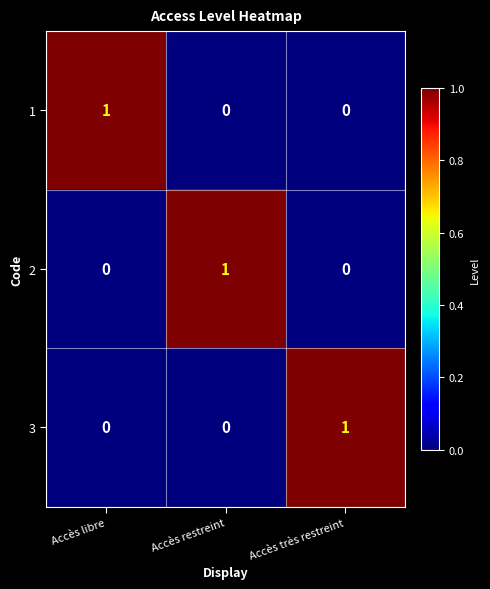

Count the number of data series in this chart.

3